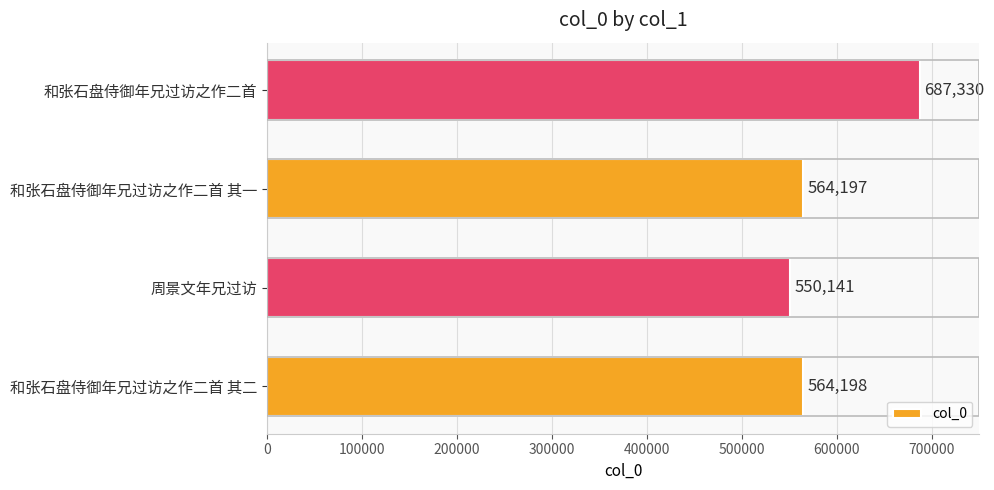

At which category does the chart reach its minimum across all series?

周景文年兄过访